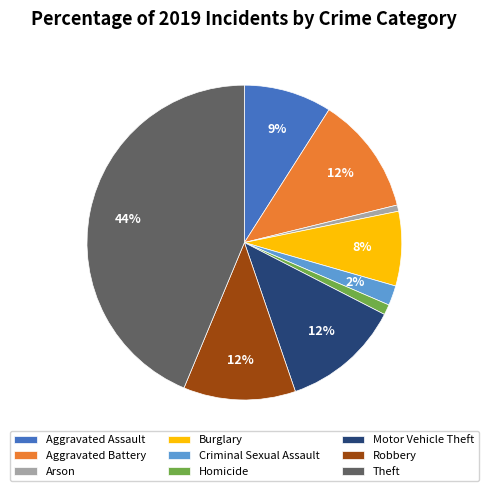

Does Aggravated Assault represent more than half of the total?

No